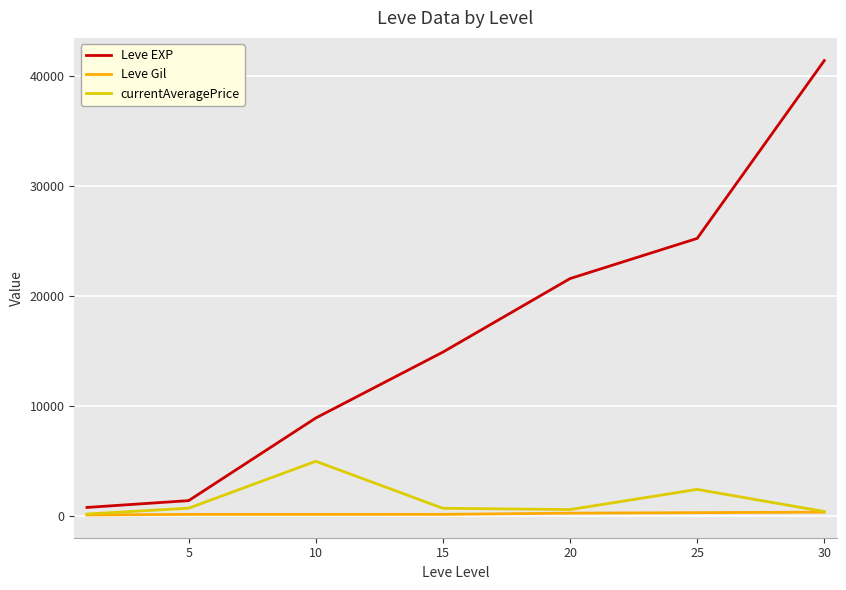

What is the highest value of the currentAveragePrice series?

4995.1